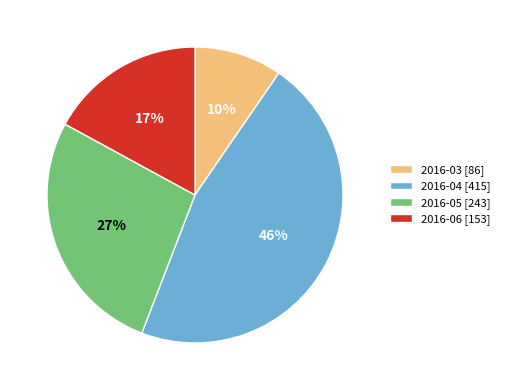

Is it true that 2016-06 is 17% of the pie?

True